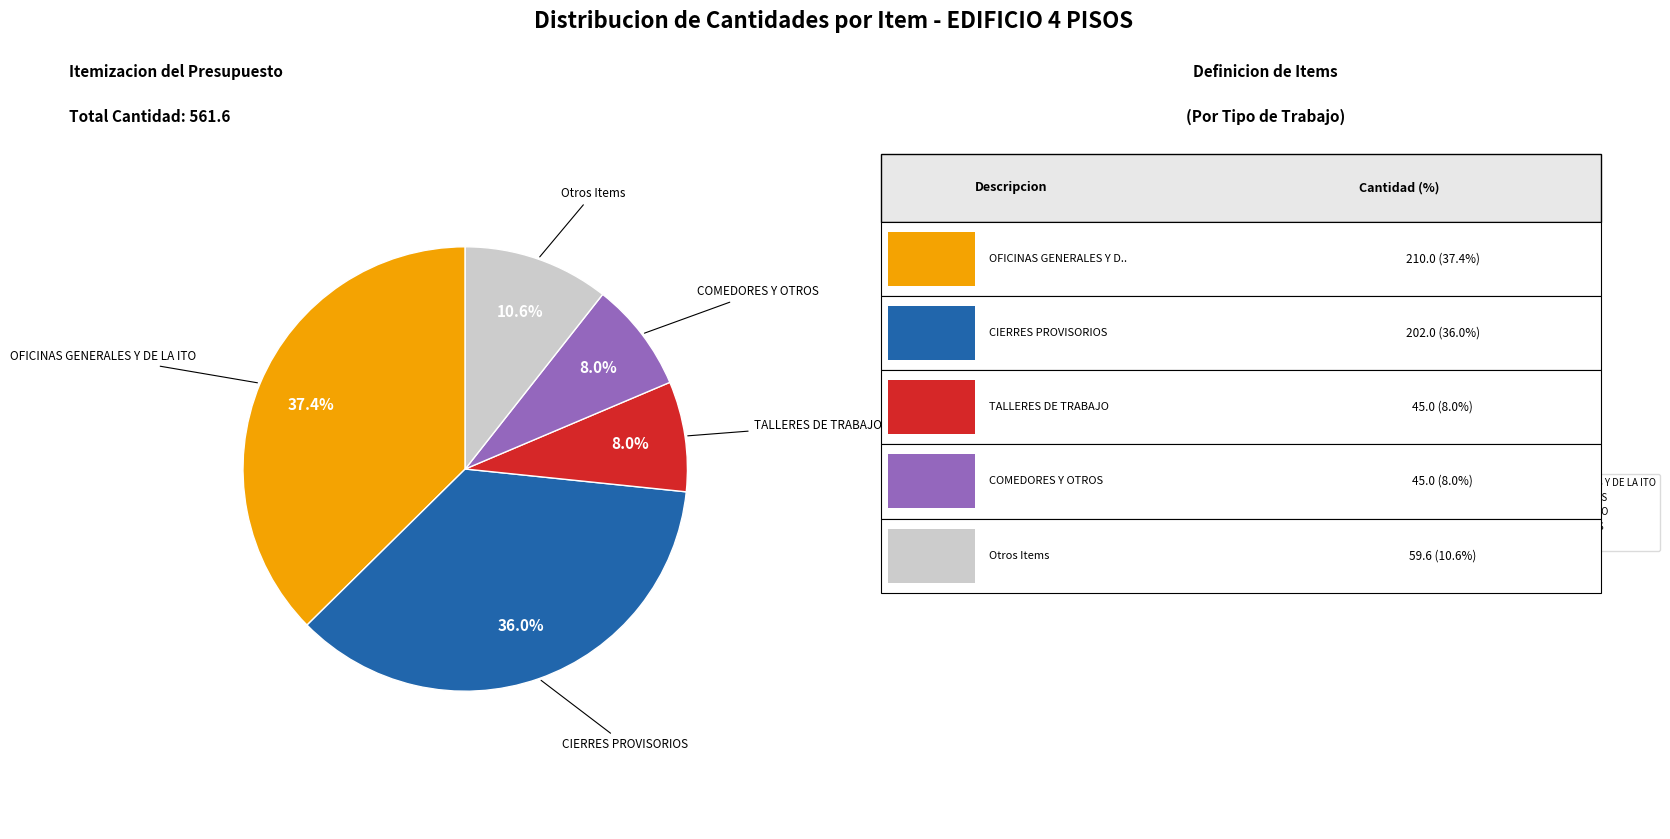

Do TALLERES DE TRABAJO and Otros Items together represent more than half of the pie?

No